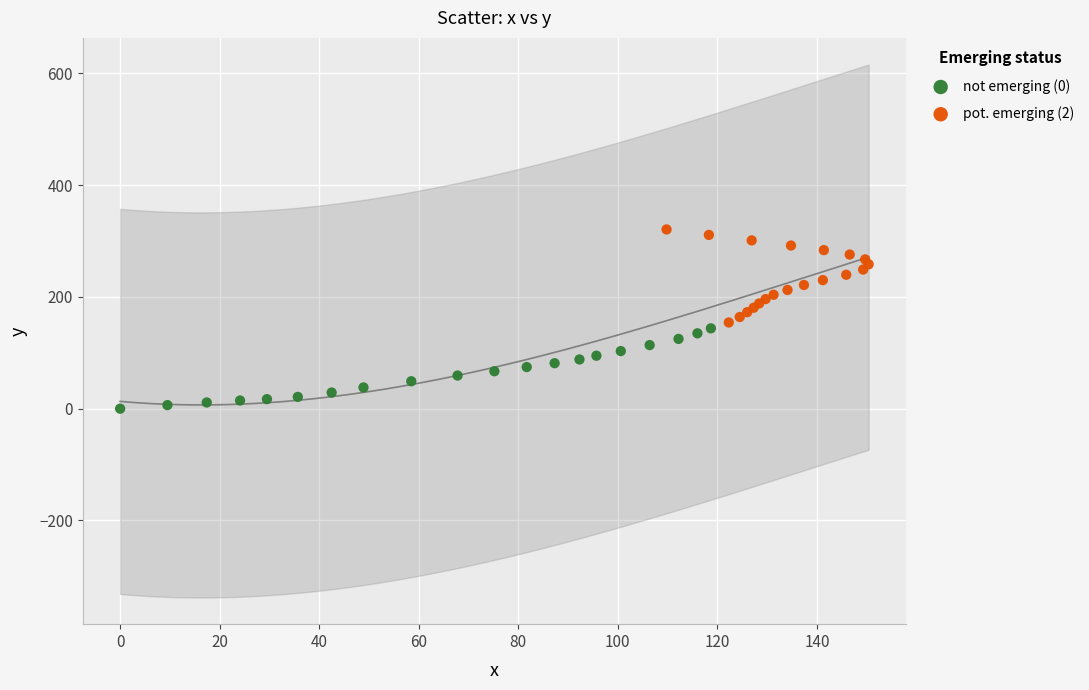

Which series reaches the minimum Y coordinate?

not emerging (0)